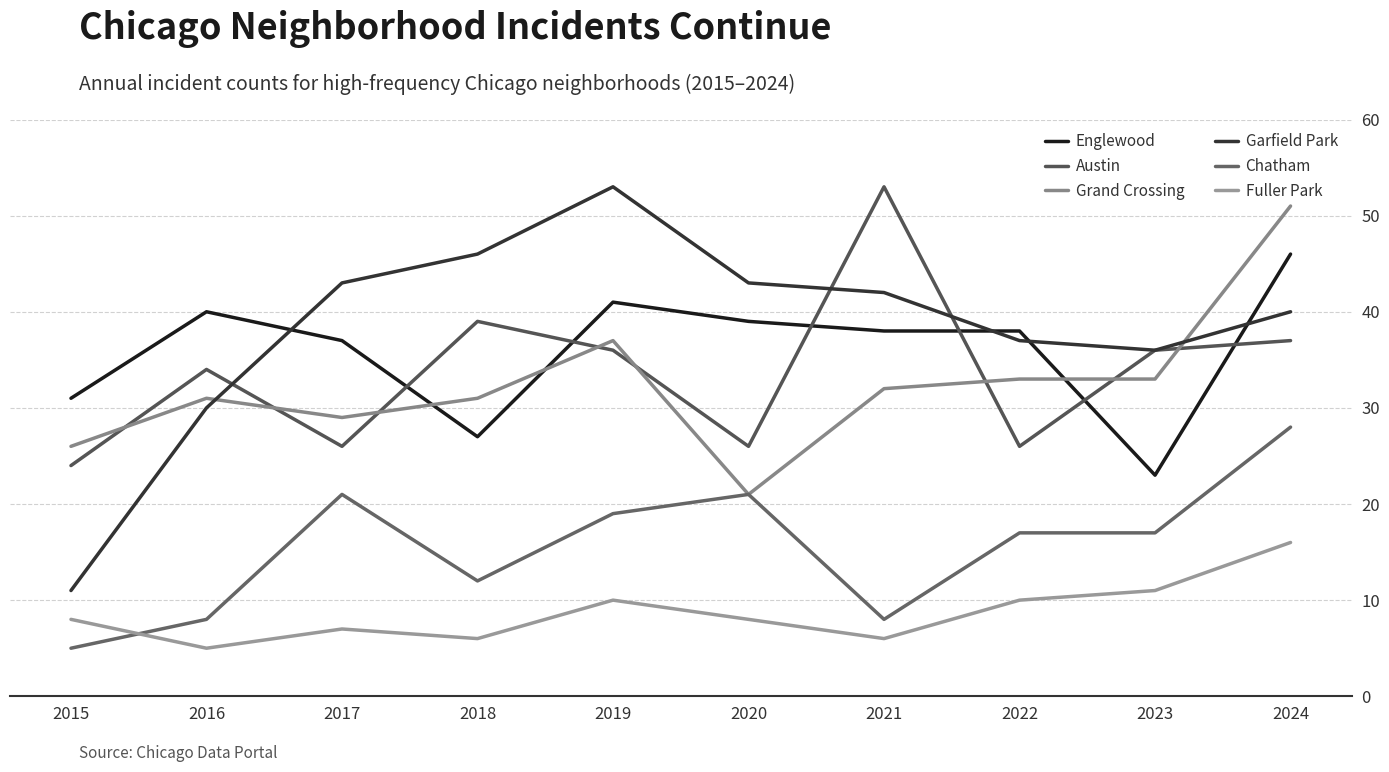

List the labels in order of Fuller Park value, smallest first.

2016, 2018, 2021, 2017, 2015, 2020, 2019, 2022, 2023, 2024